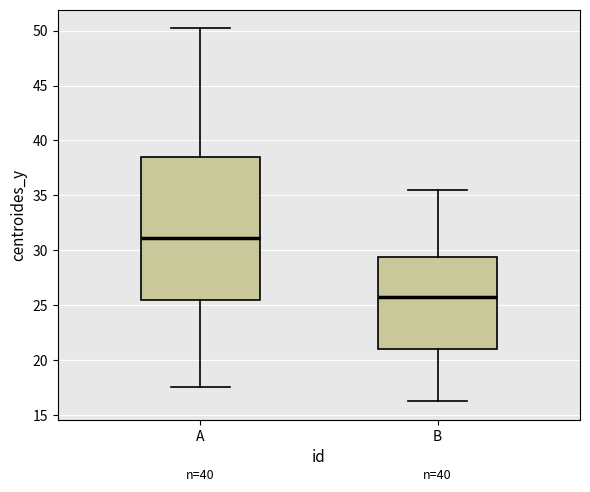

Reading left to right, transcribe this box plot: for each box, give where its median line is, the range the box spans, and where its two whiskers end, as read against the y-axis. The values are not printed on the chart, so give them approximately, as read against the axis.

A: median 31.0, box 25.5 to 38.5, whiskers 17.5 to 50.0
B: median 25.5, box 21.0 to 29.5, whiskers 16.5 to 35.5